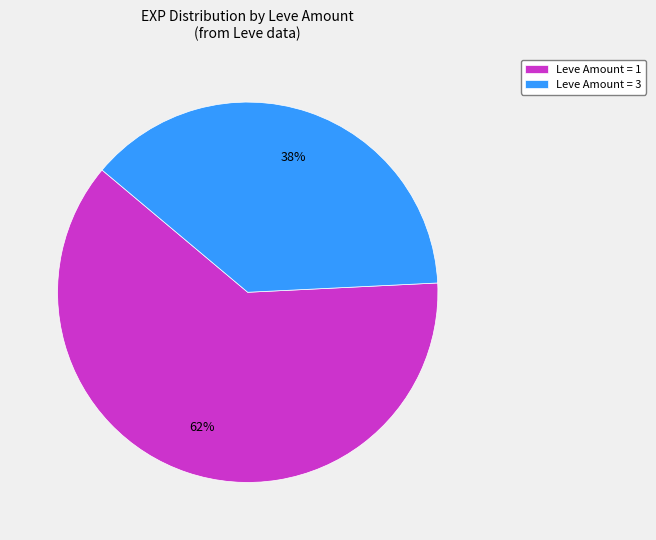

Which slice is the largest?

Leve Amount = 1